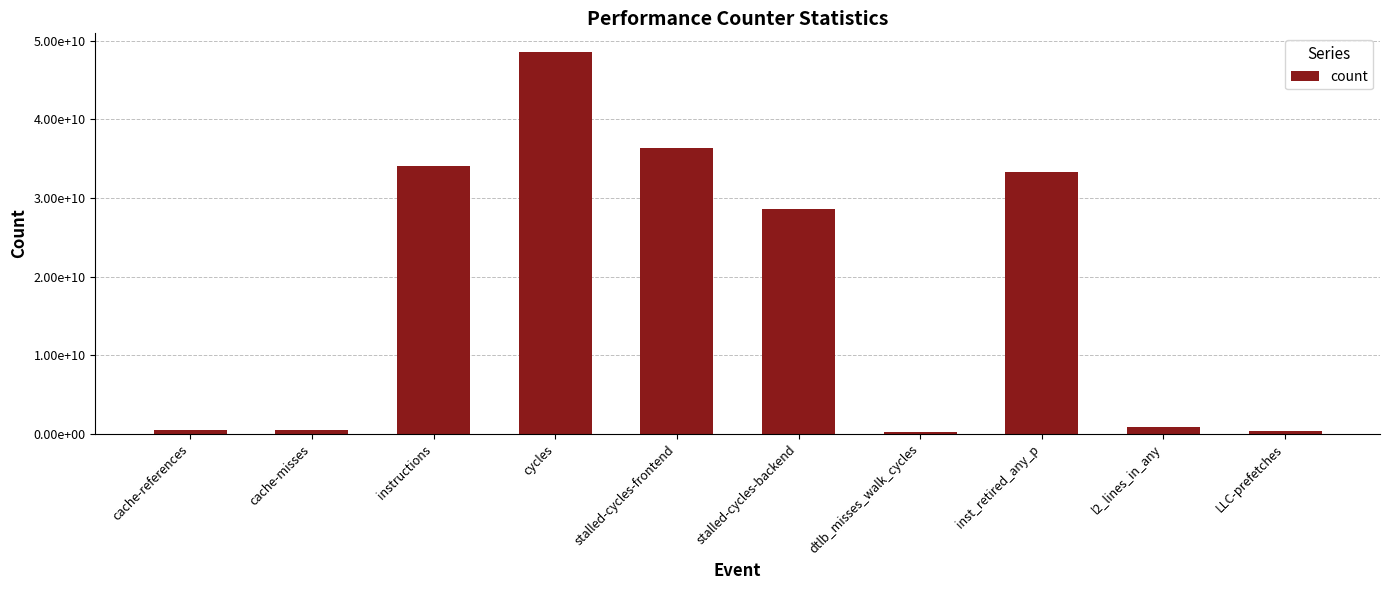

Which category has the lowest value across all series?

dtlb_misses_walk_cycles